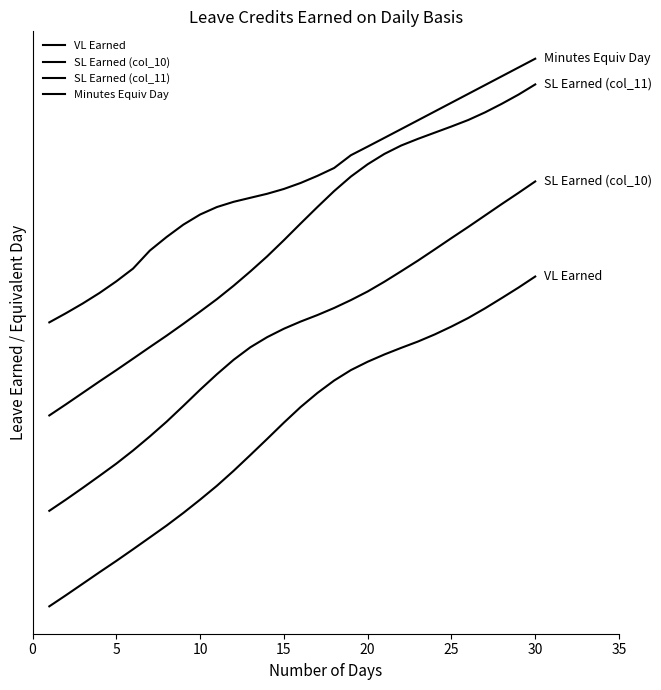

Which series has the widest spread of values?

SL Earned (col_11)